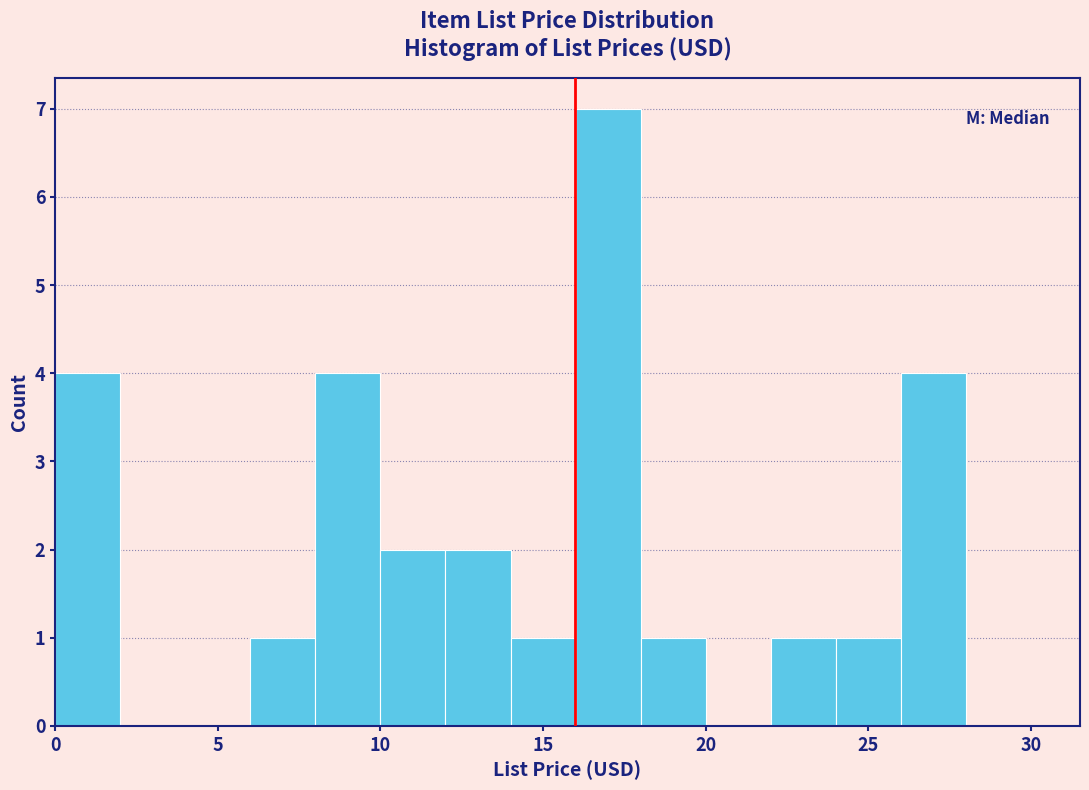

Over which range of the x-axis is the bar tallest?

16 to 18